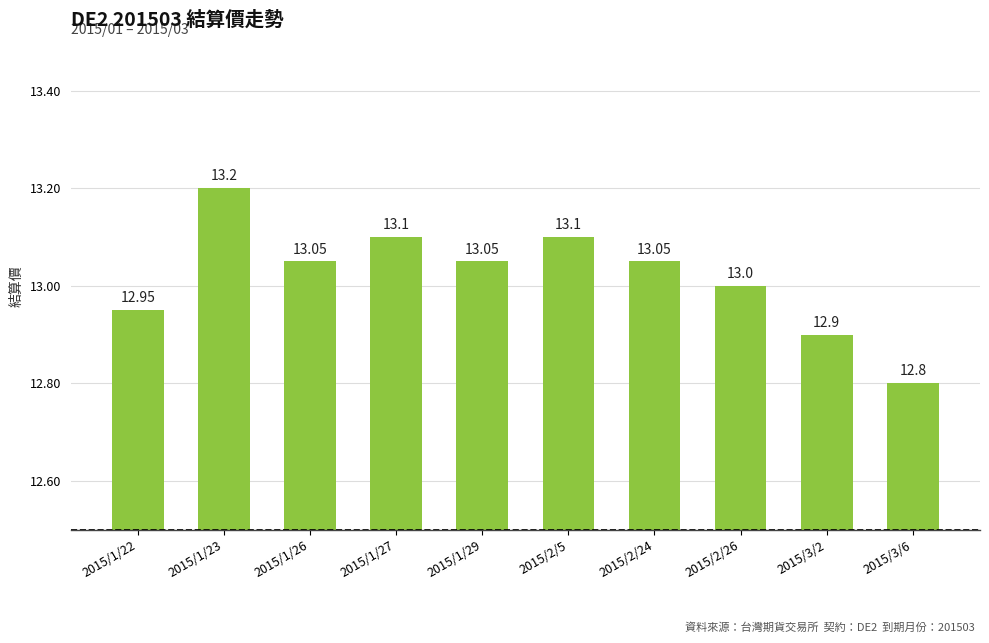

What is the sum of the values at 2015/2/26 and 2015/3/6?

25.8